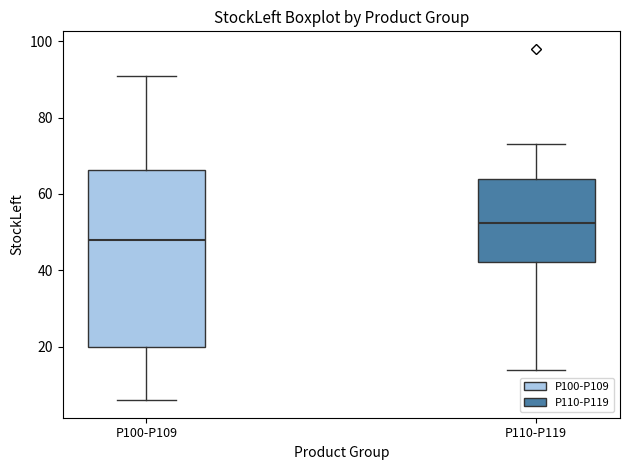

Where is the upper edge of the box for P110-P119 on the y-axis? The values are not printed on the chart, so give them approximately, as read against the axis.

64